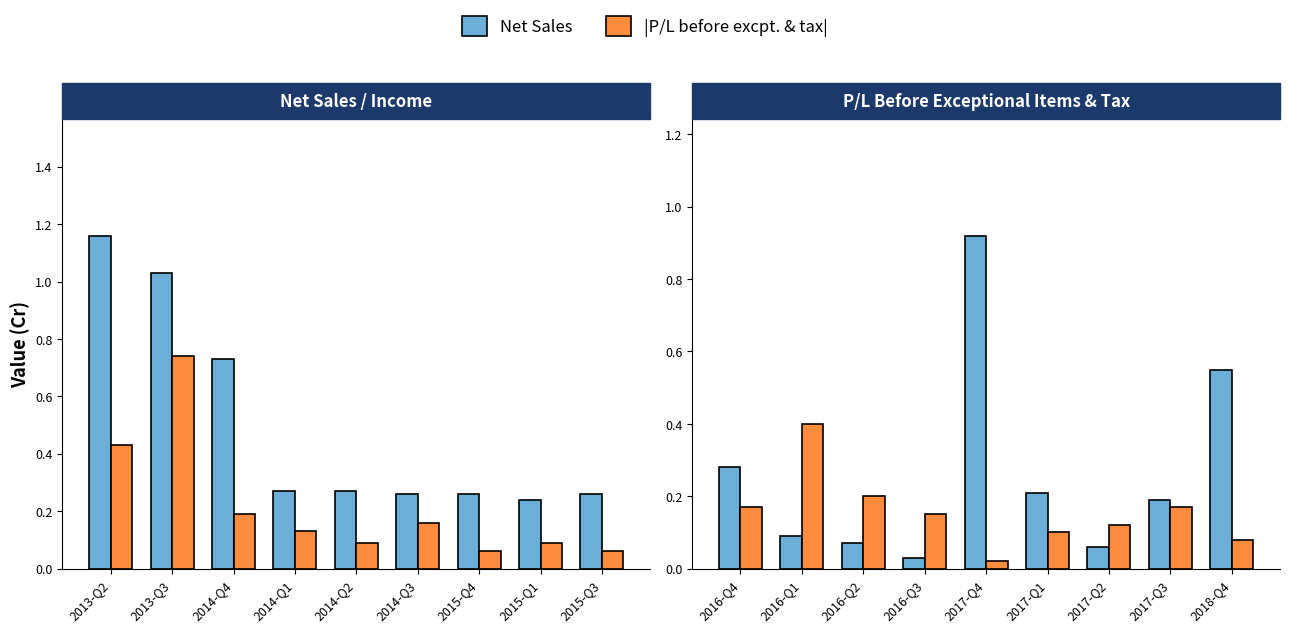

The value of |P/L before excpt. & tax| at 2017-Q2 is 0.1. True or false?

True